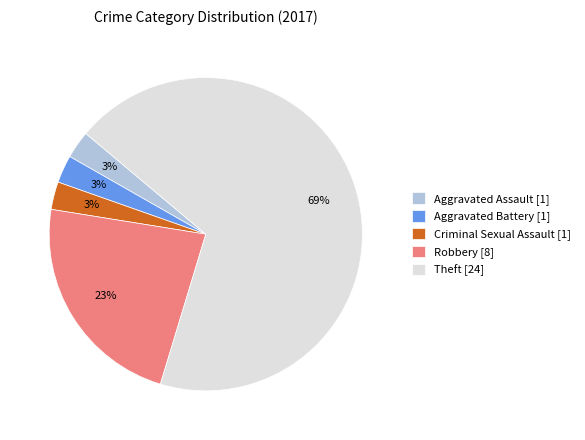

Combined, do Theft [24] and Robbery [8] account for over 50%?

Yes